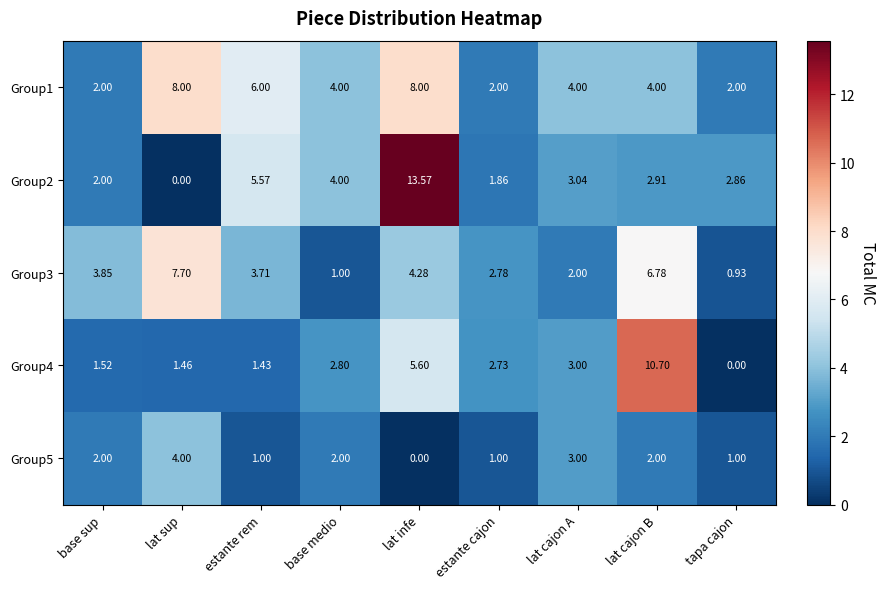

Which category has the highest value in the Group2 series?

lat infe